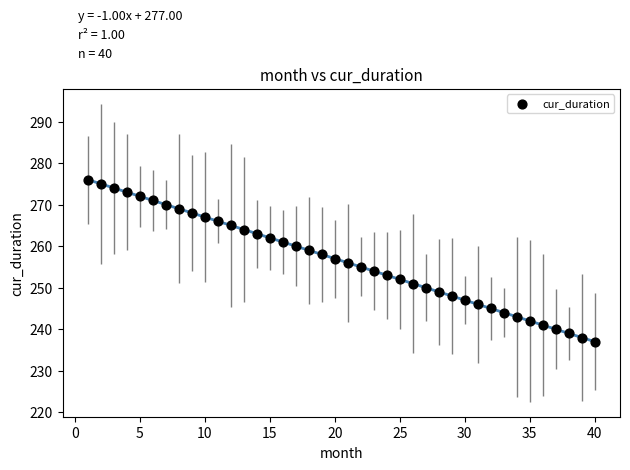

What is the range of Y values (max minus min)?

39